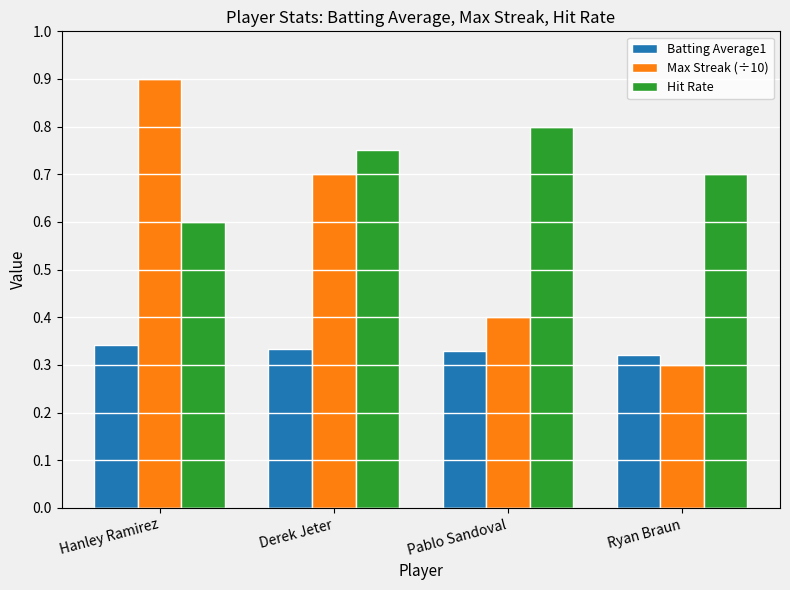

What is the value of the Max Streak (÷10) bar at the 2nd from the left?

0.7